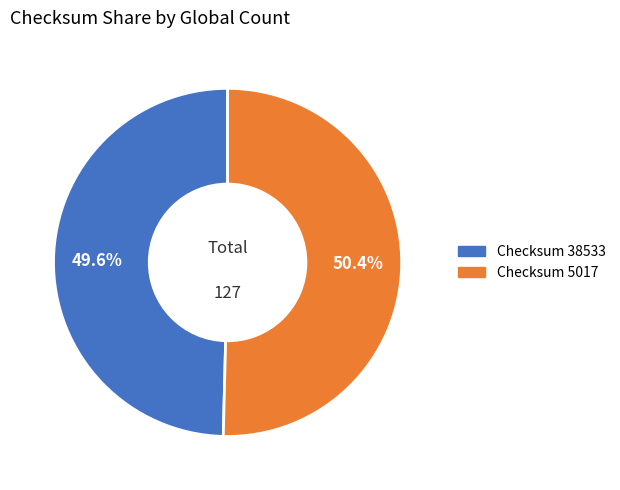

Is there a majority slice in this chart?

Yes